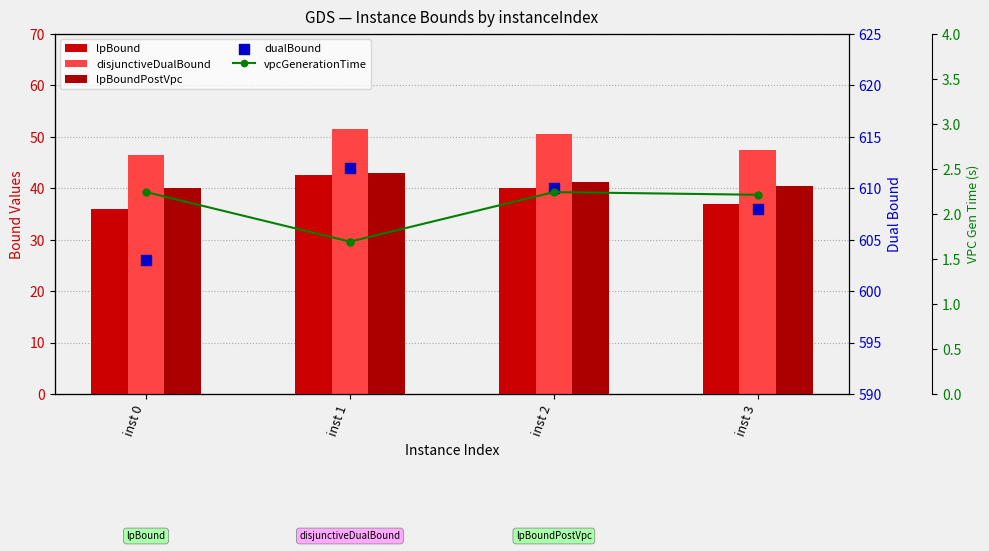

What is the total value across all series at inst 1?

750.7